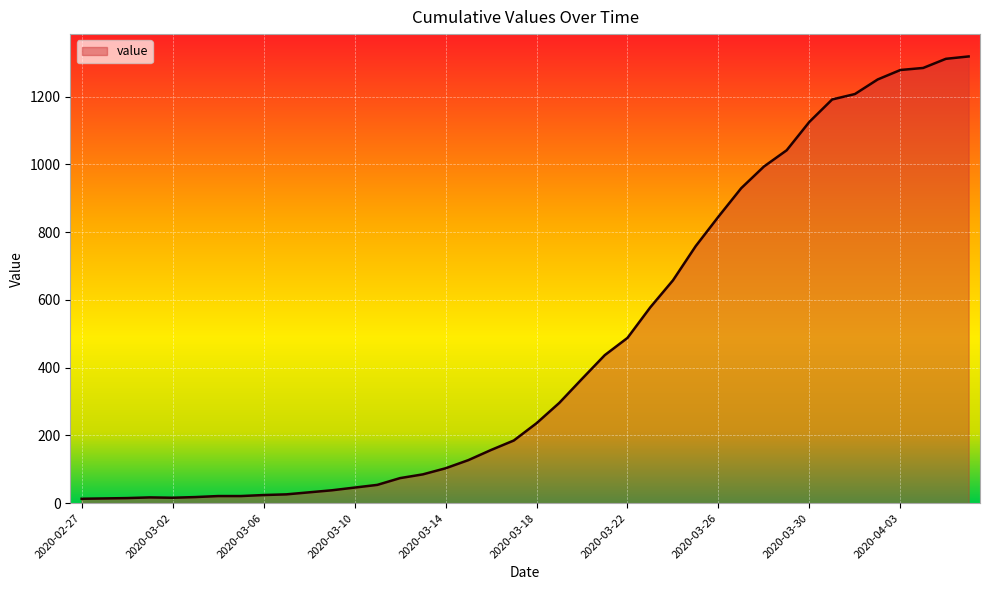

What is the difference between the maximum and minimum values?

1306